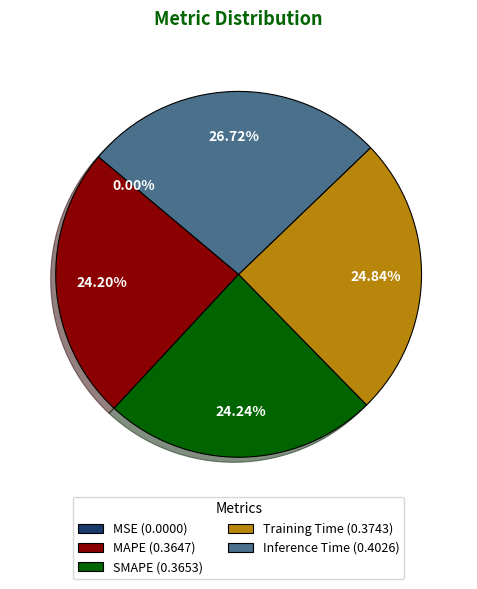

Is the sum of SMAPE (0.3653) and MAPE (0.3647) greater than half?

No